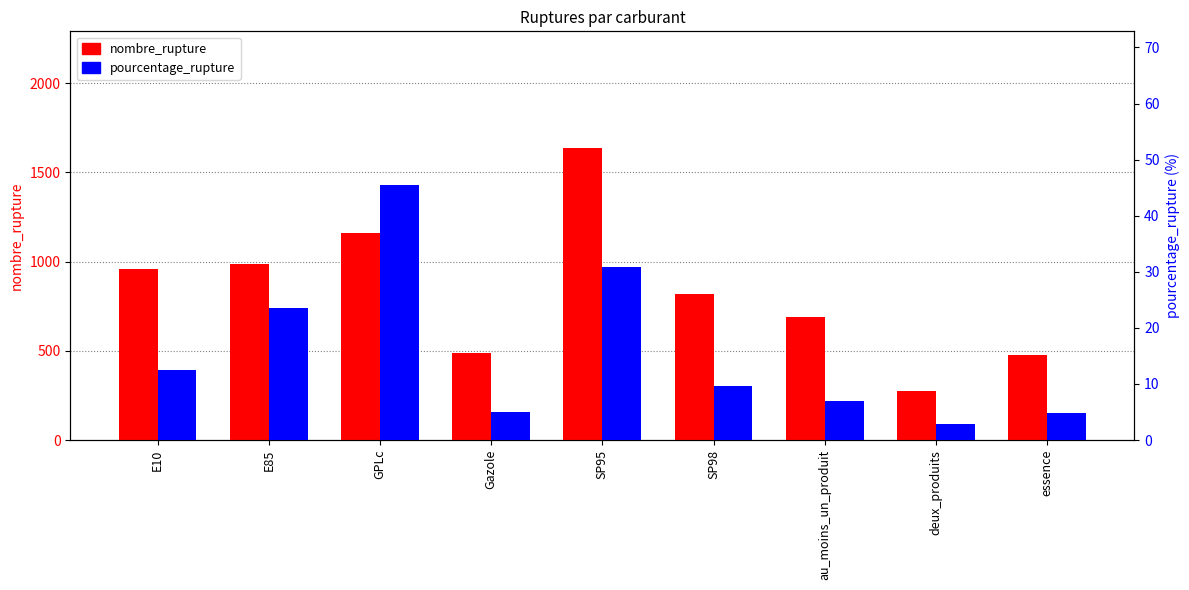

At which label does pourcentage_rupture reach its peak?

GPLc